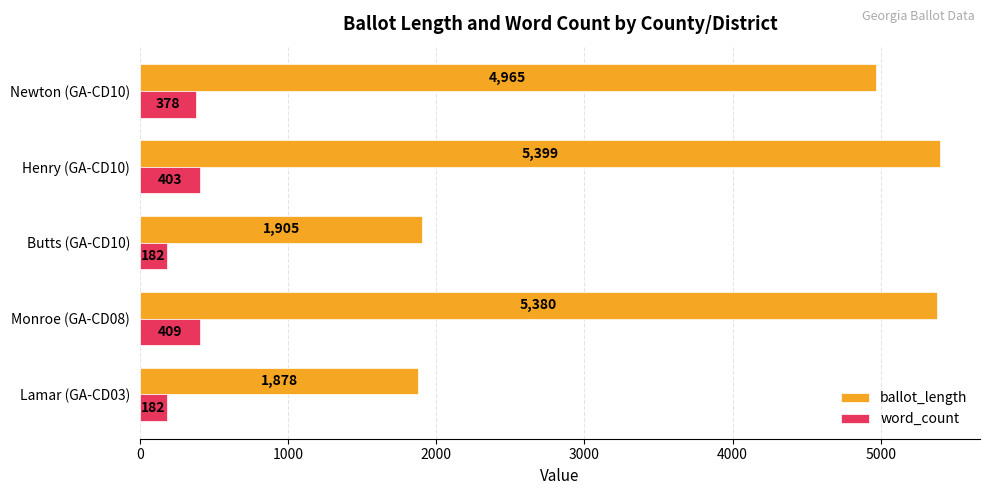

At which label is word_count closest to 295?

Newton (GA-CD10)